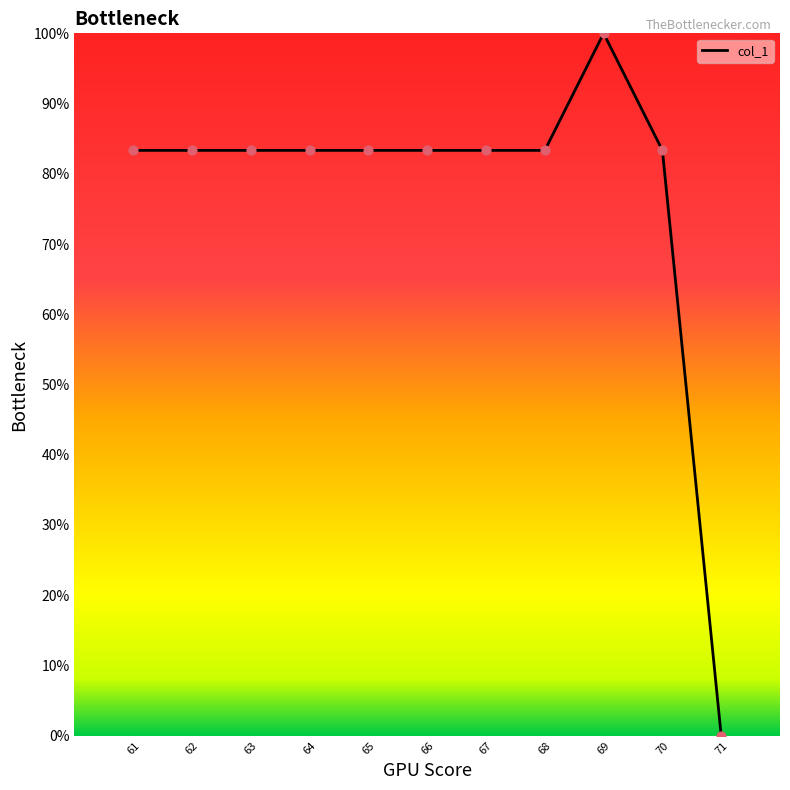

Approximately how many times larger is the value at 65 compared to 64?

1.0